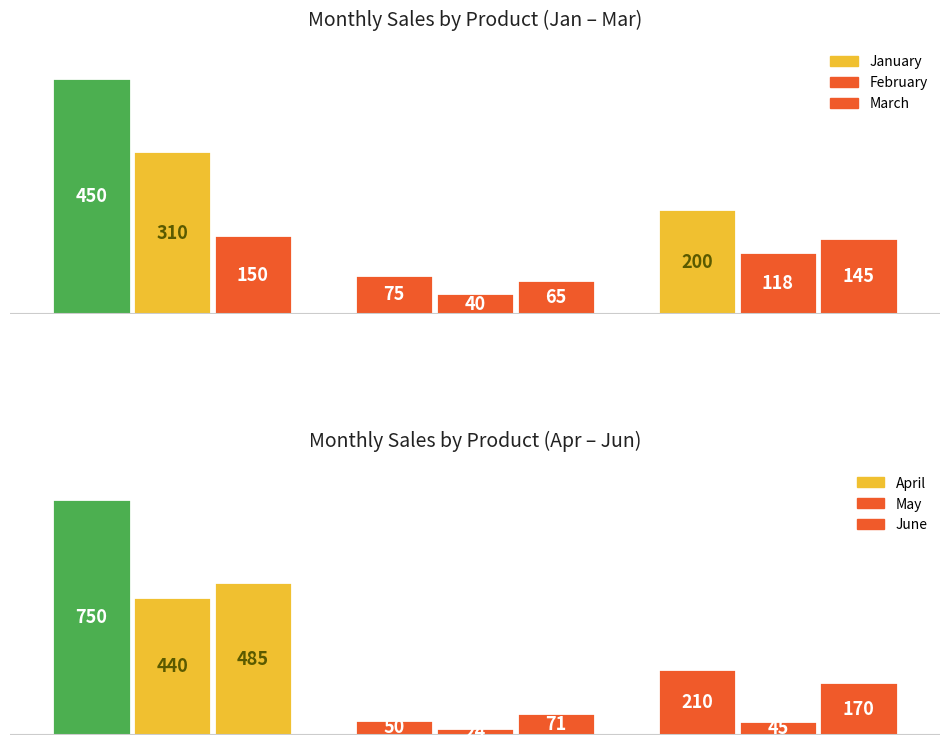

How many data points in April are above 210?

1